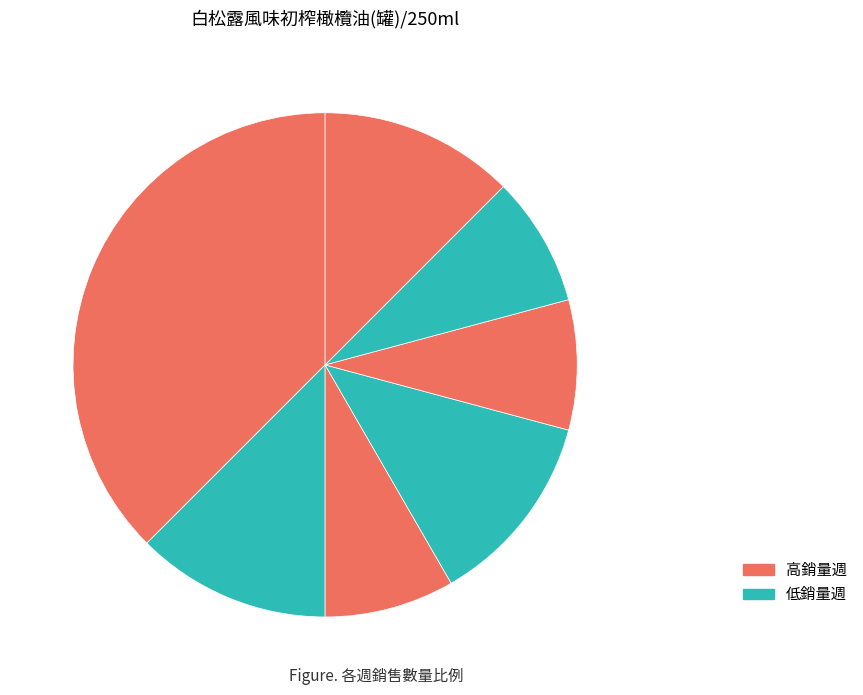

Count the number of slices in the pie.

7